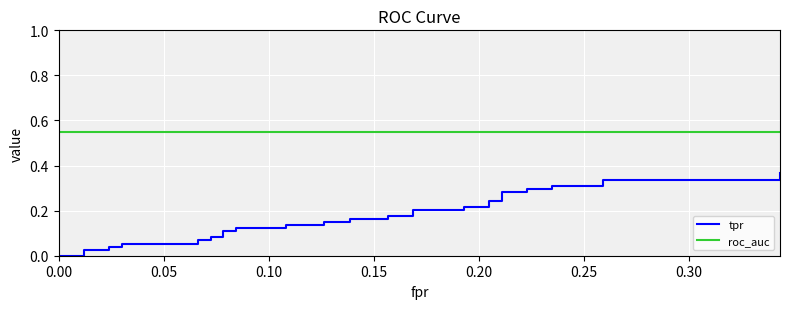

Which series has the largest range (max minus min)?

tpr